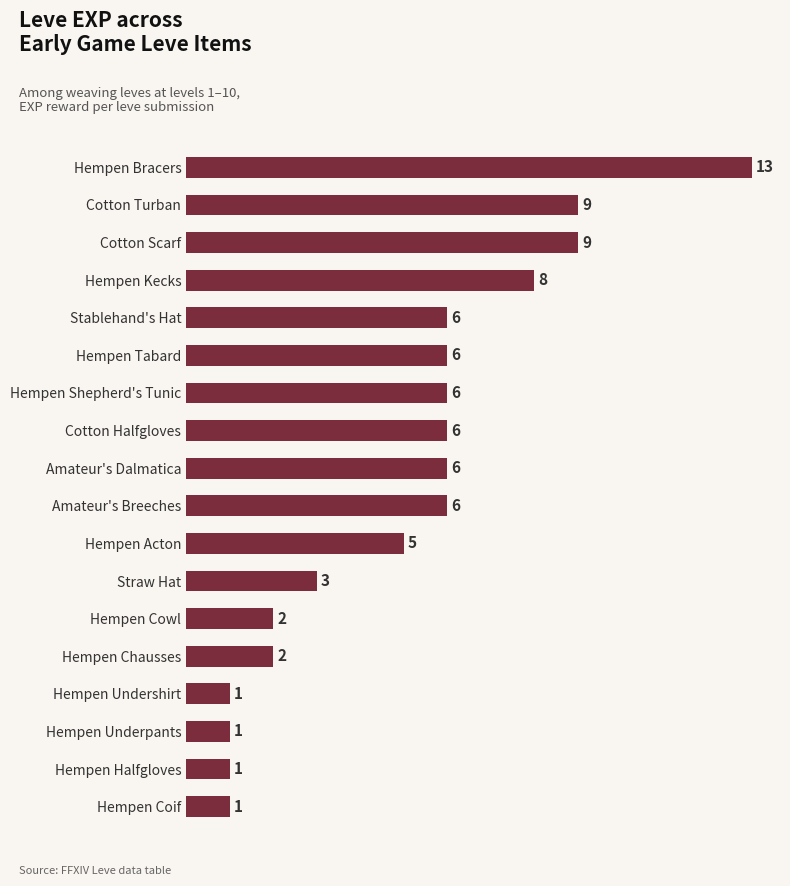

The value at Hempen Underpants is 1. True or false?

True